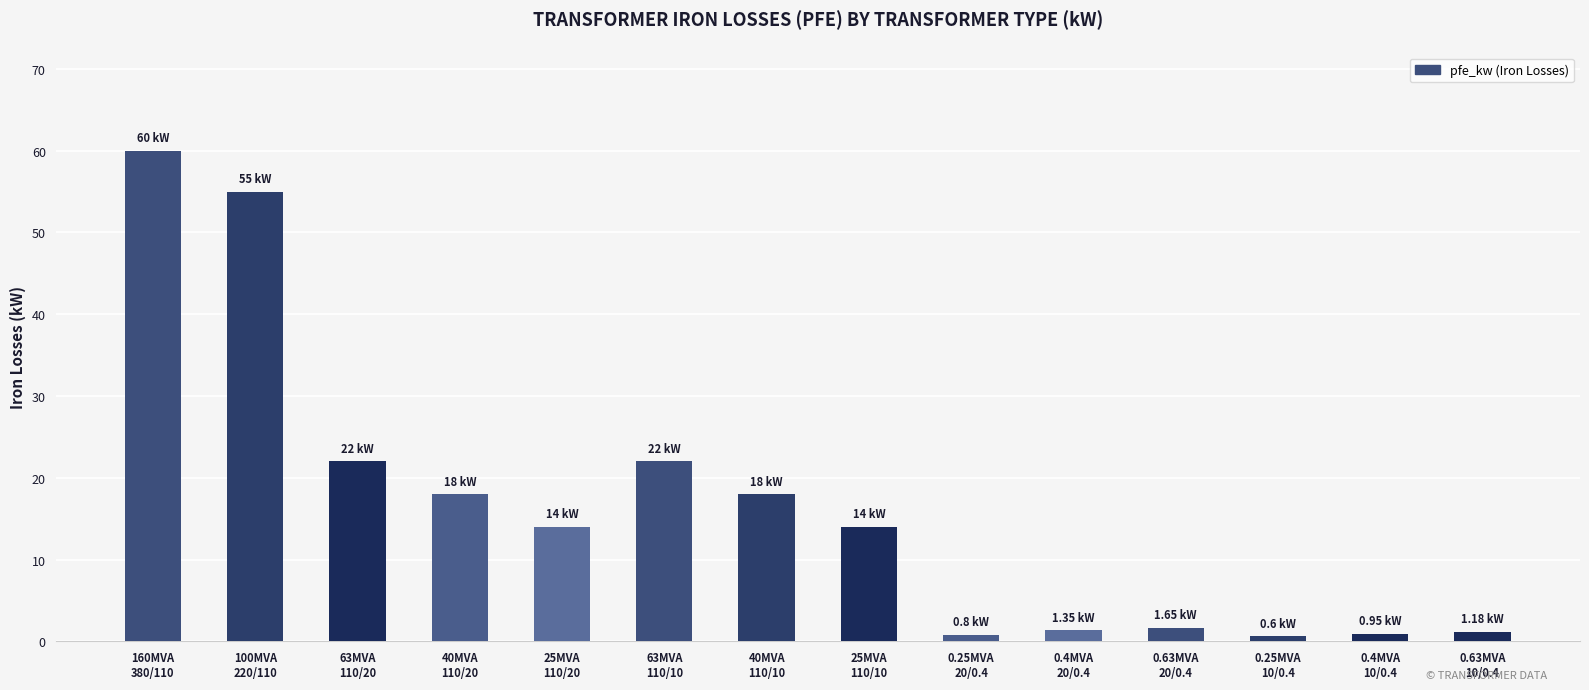

What is the sum of all values?

229.5